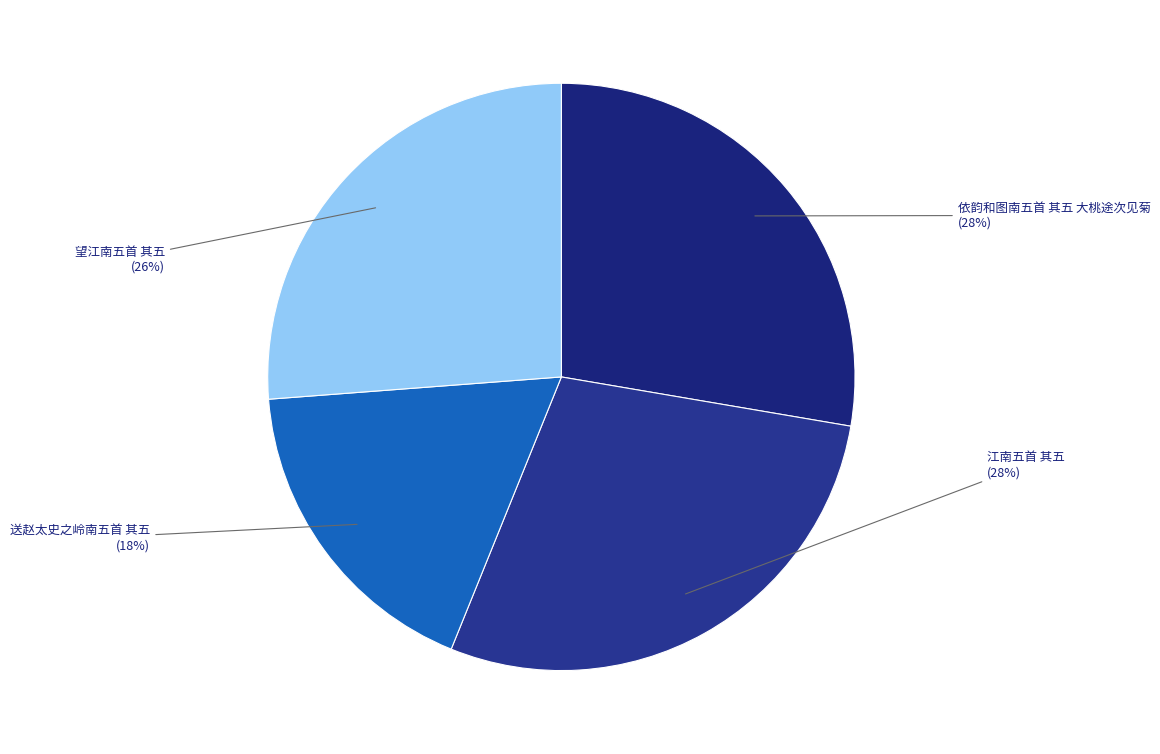

How many slices are in this pie chart?

4